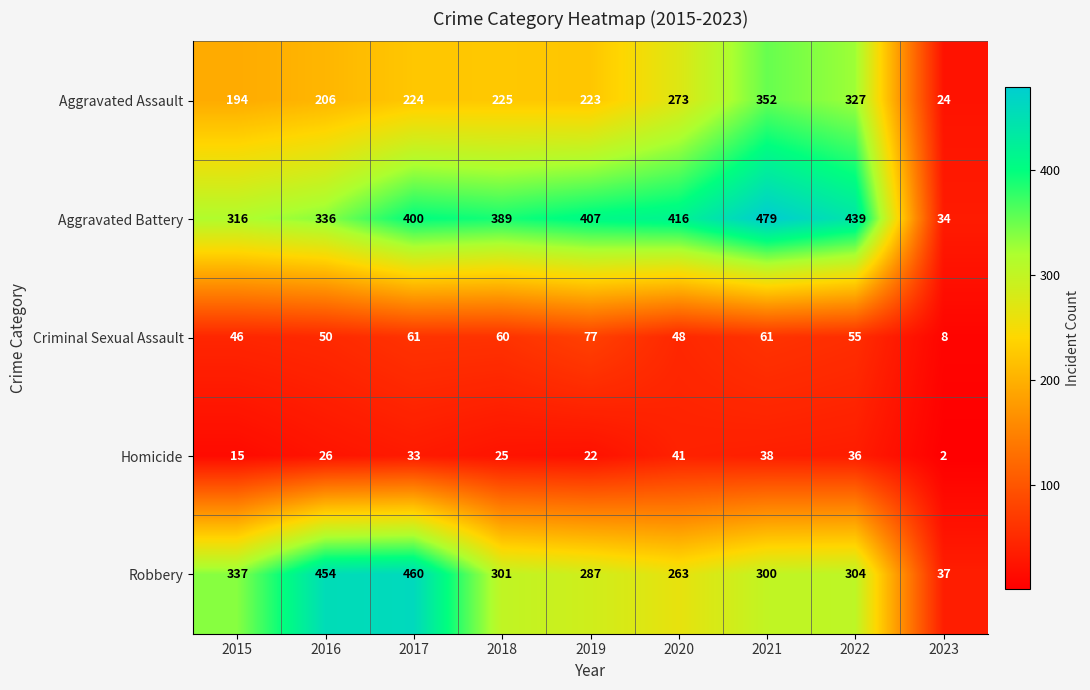

What is the difference between the maximum and minimum values in the Aggravated Battery series?

445